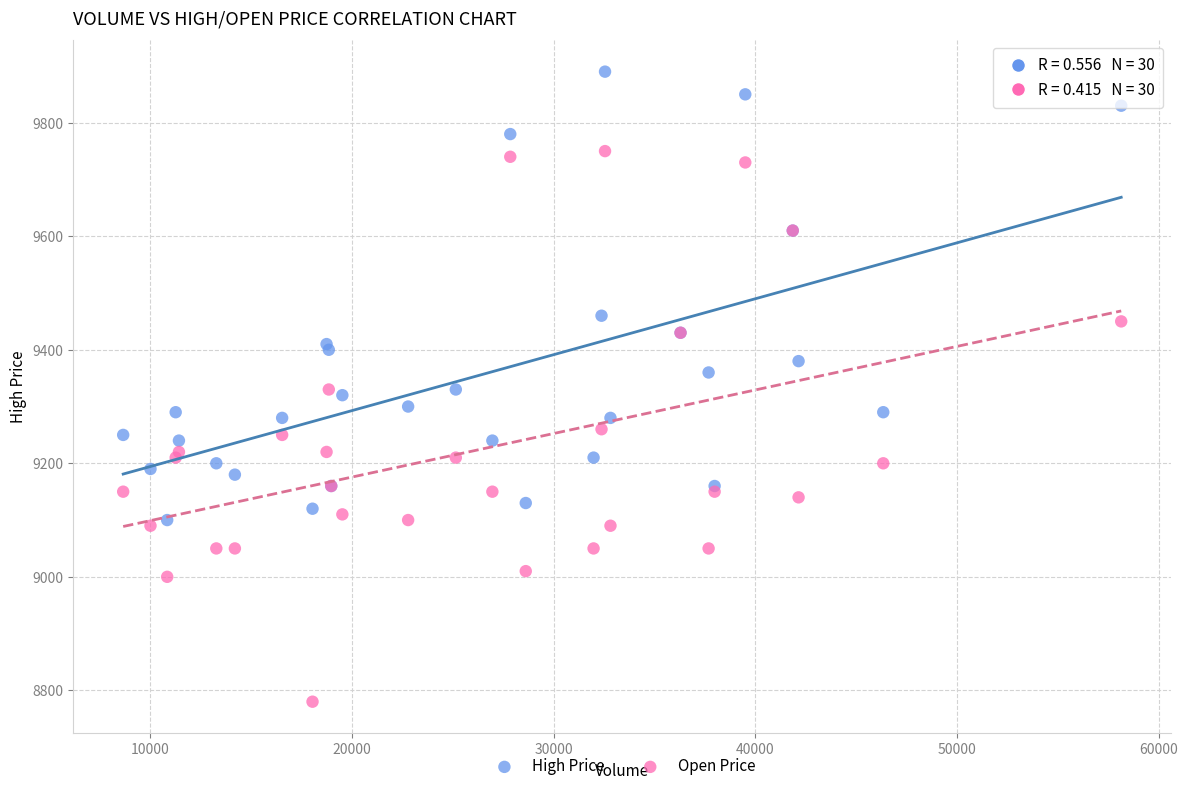

Which series has the widest spread of Y values?

Open Price